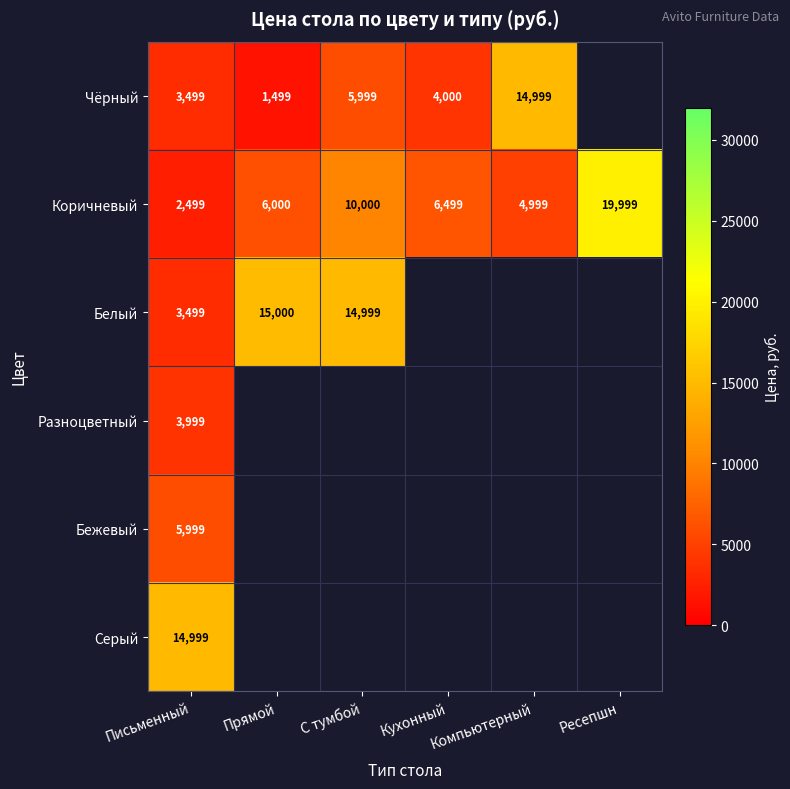

The value of Коричневый at Ресепшн is 6485. True or false?

False